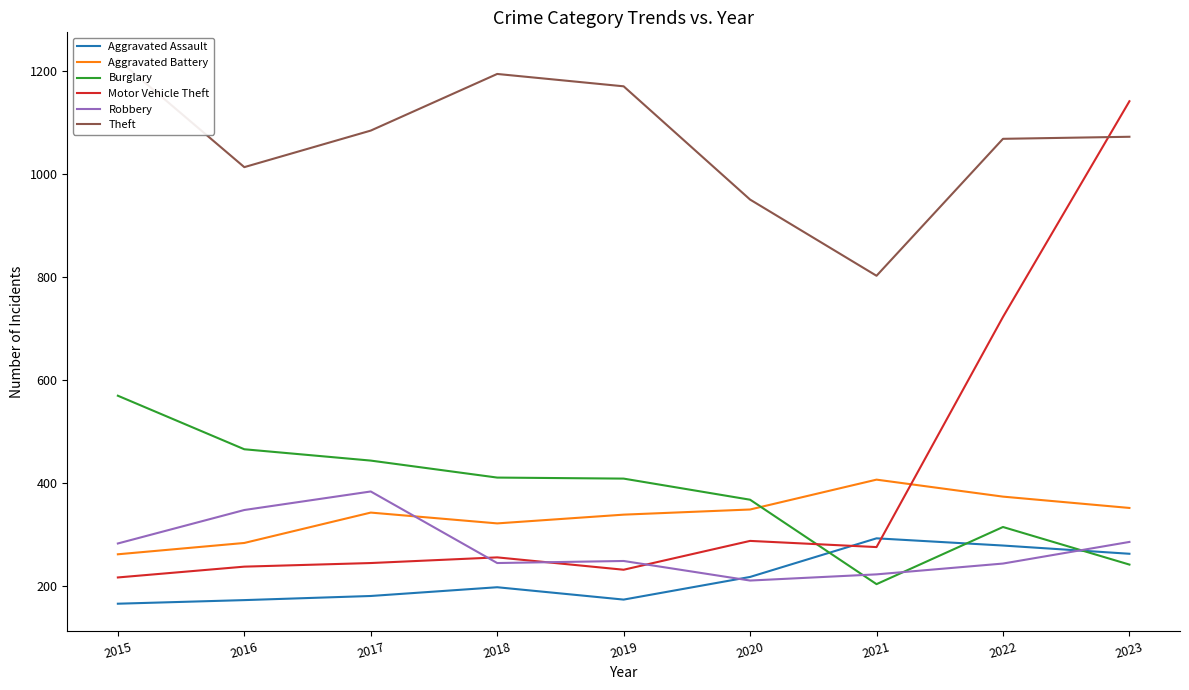

Reading left to right, extract all data points from this chart.

Aggravated Assault: 166	173	181	198	174	218	293	279	263
Aggravated Battery: 262	284	343	322	339	349	407	374	352
Burglary: 570	466	444	411	409	368	204	315	242
Motor Vehicle Theft: 217	238	245	256	232	288	276	723	1142
Robbery: 283	348	384	245	249	211	223	244	286
Theft: 1223	1014	1085	1195	1171	951	803	1069	1073